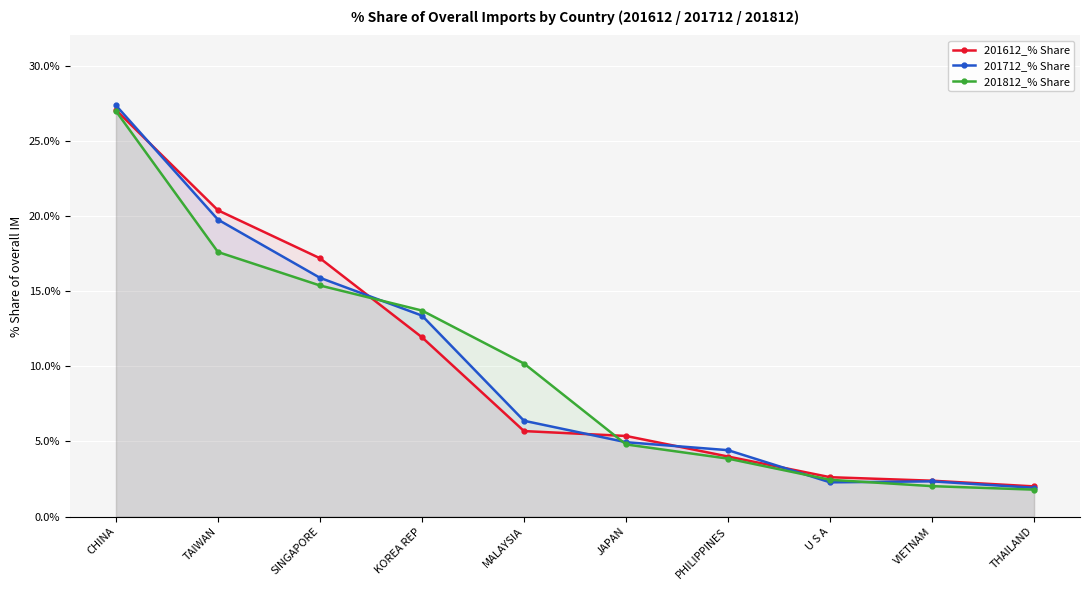

How many times do 201712_% Share and 201612_% Share cross each other?

5